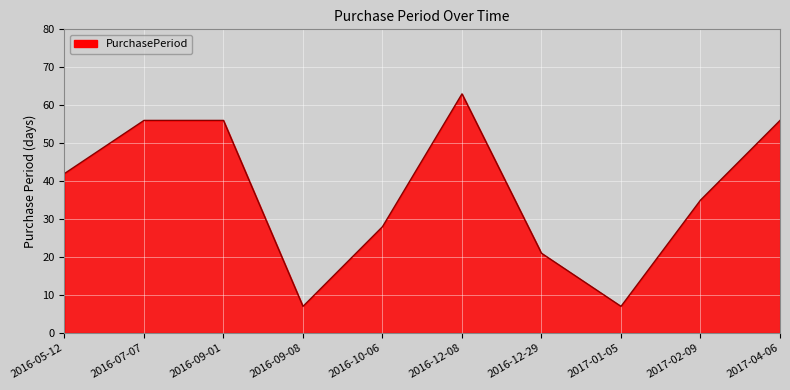

What position from the right is 2016-09-01?

8